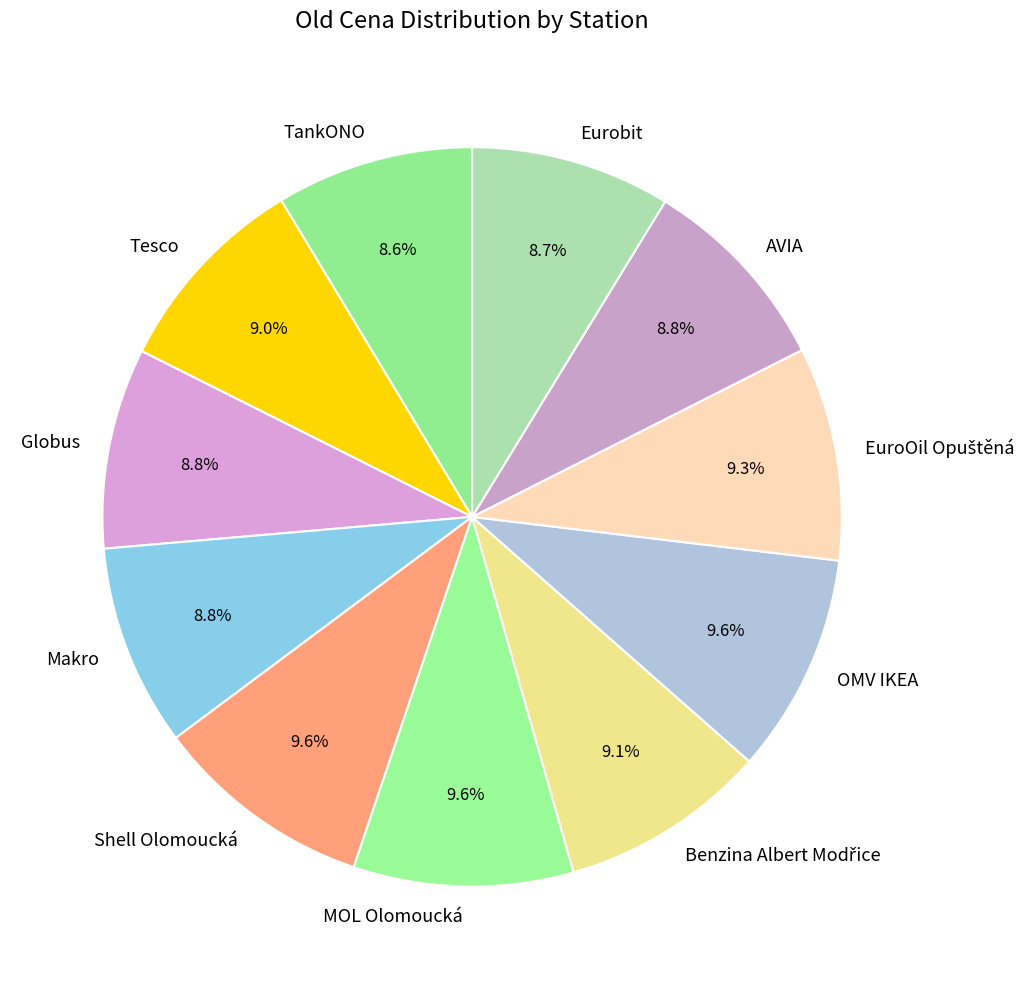

Approximately how many times larger is the value at TankONO compared to Makro?

1.0